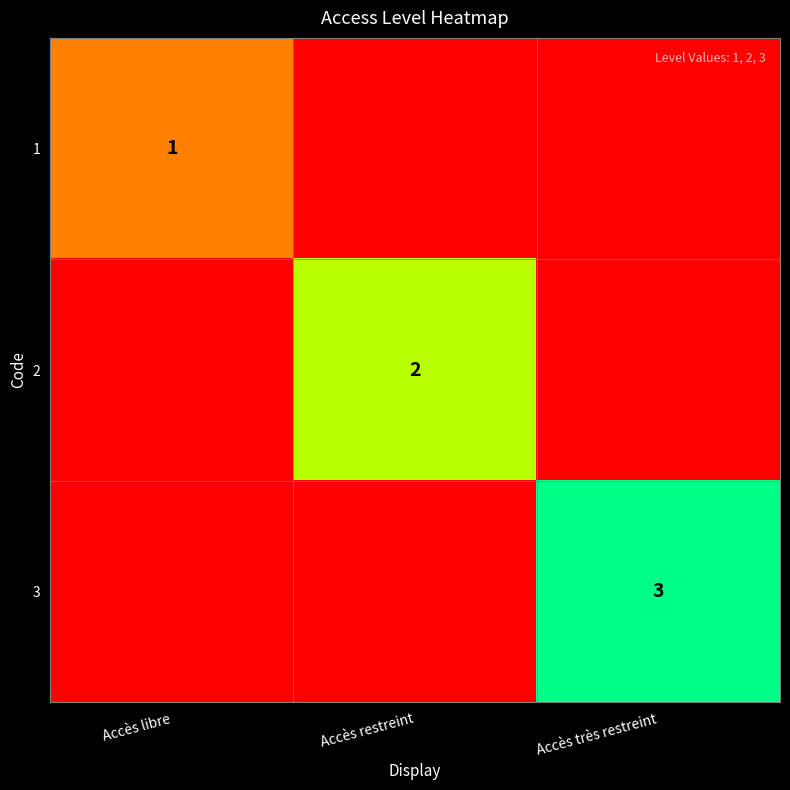

Is it true that 1 equals 1 at Accès libre?

True